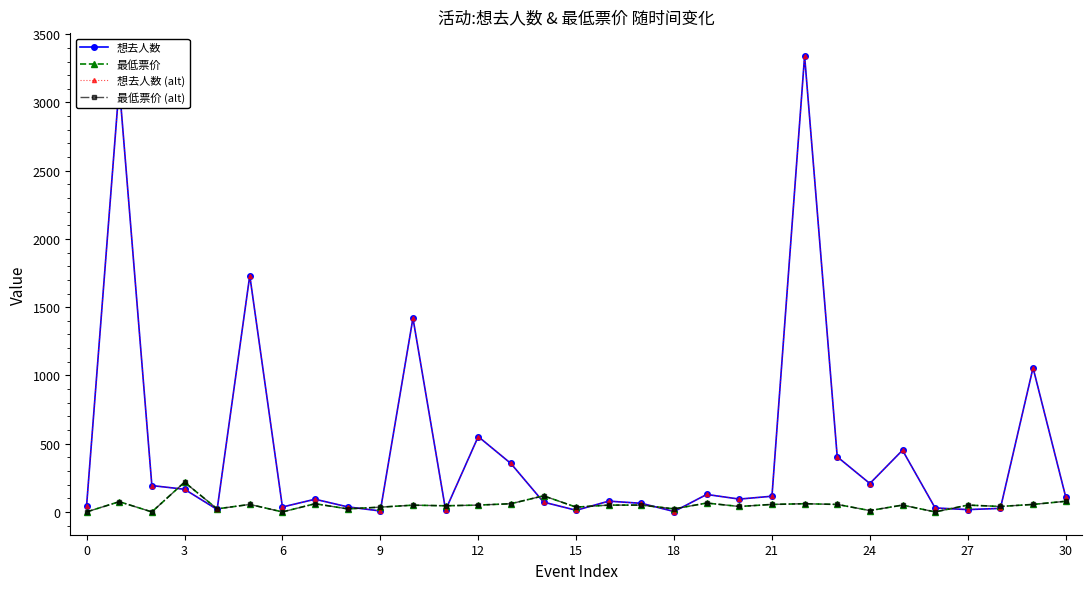

What is the value of the 想去人数 (alt) point at the 11th from the left?

1420.0